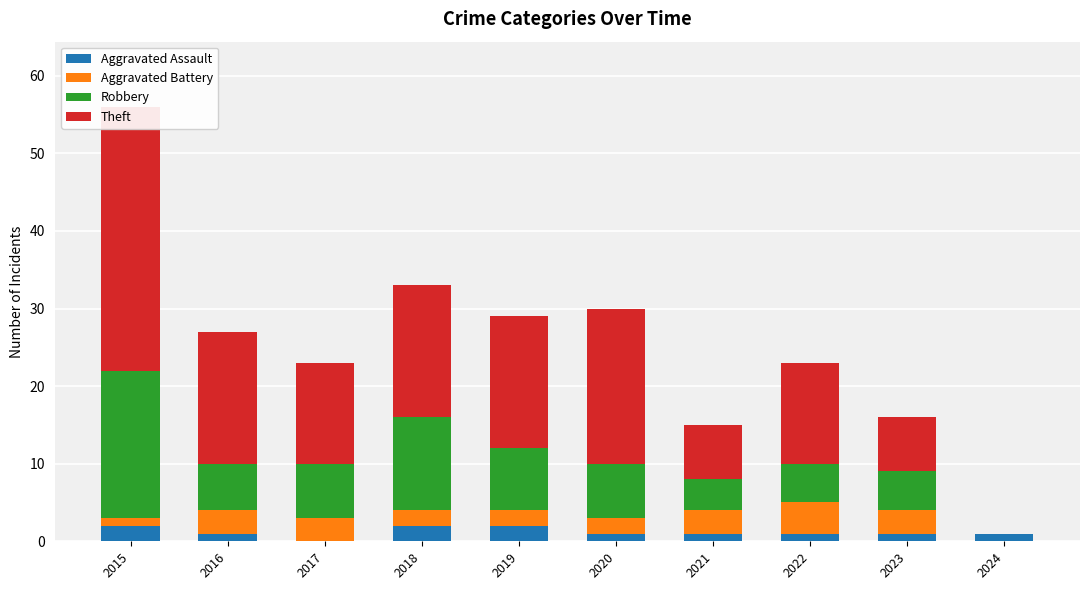

How many data points does each series have?

10